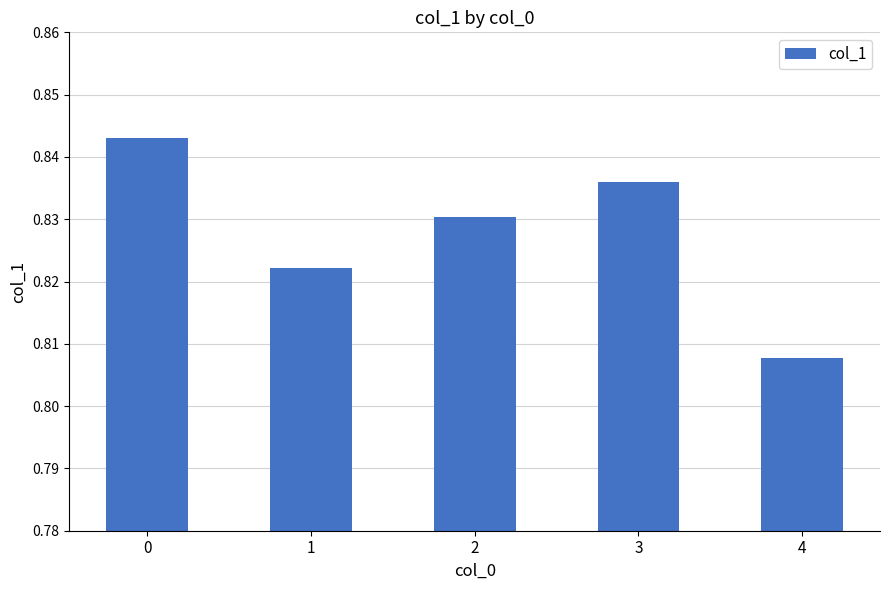

Where is the data nearest to the value 0?

4